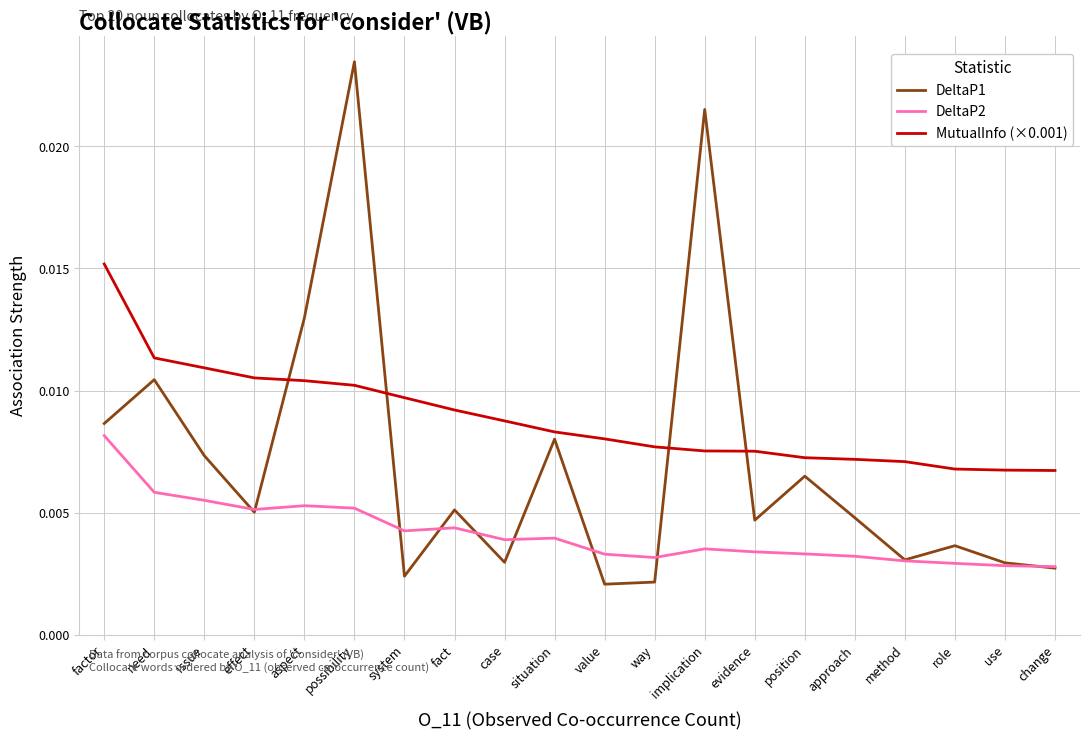

List the series in order of their overall mean, lowest first.

DeltaP2, DeltaP1, MutualInfo (×0.001)